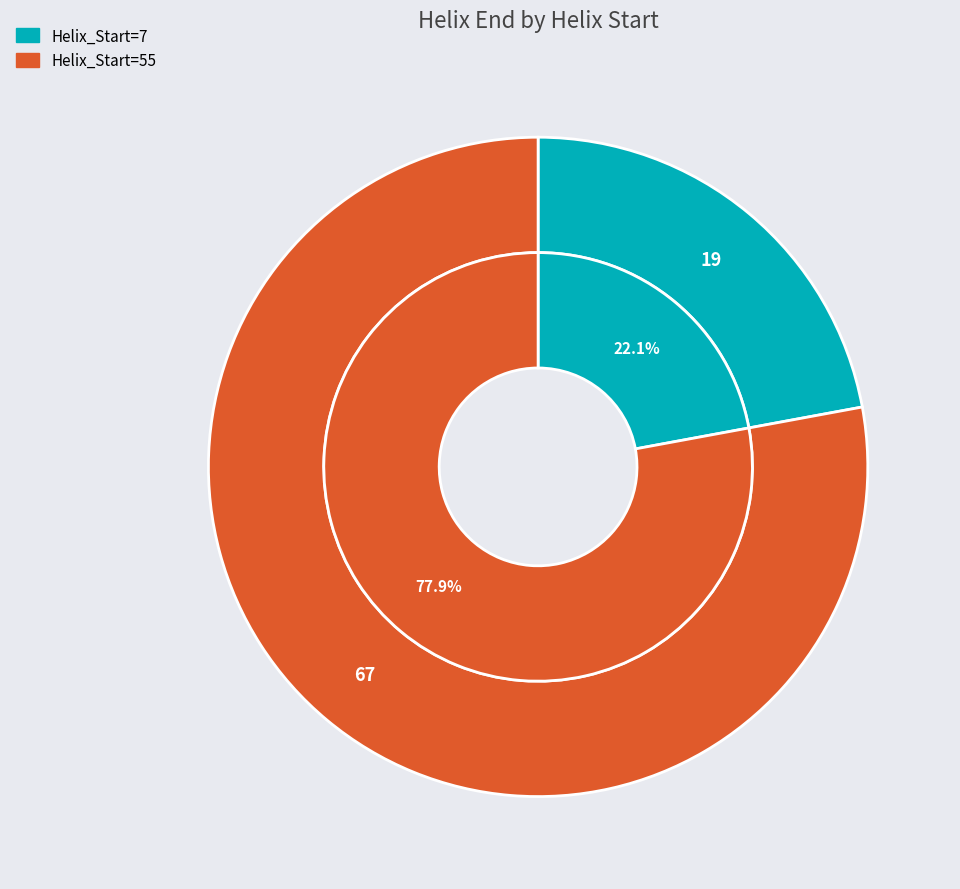

Combined, do Helix_Start=7 and Helix_Start=55 account for over 50%?

Yes